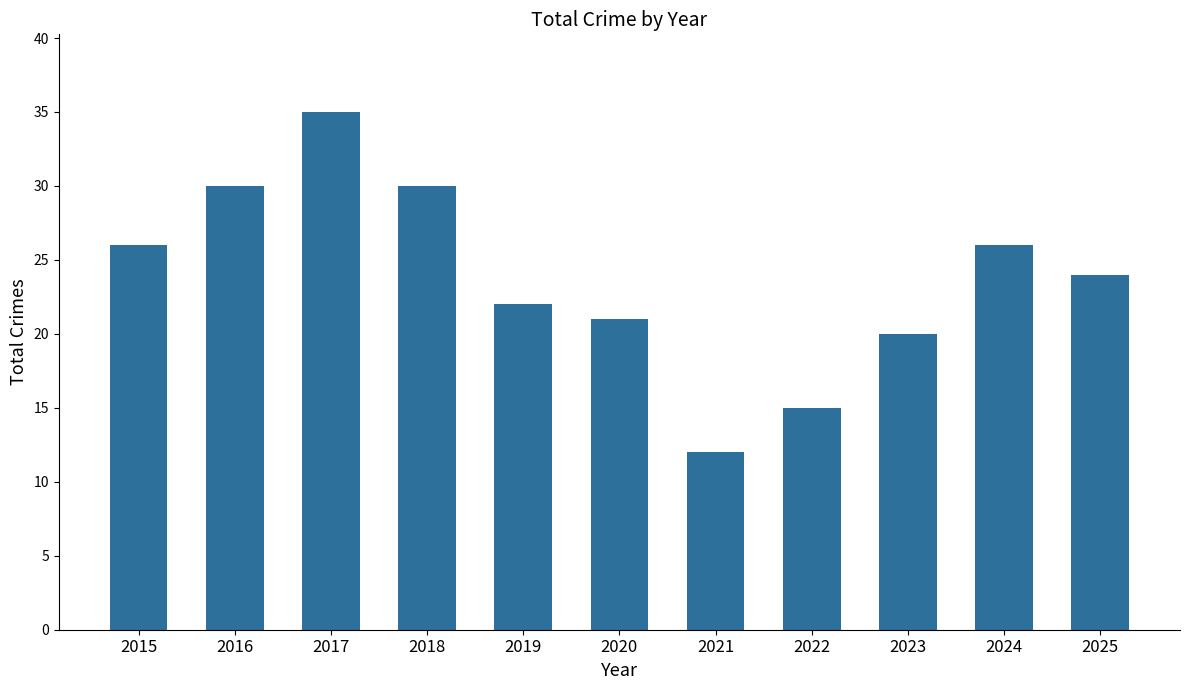

Which label corresponds to the smallest value in the chart?

2021